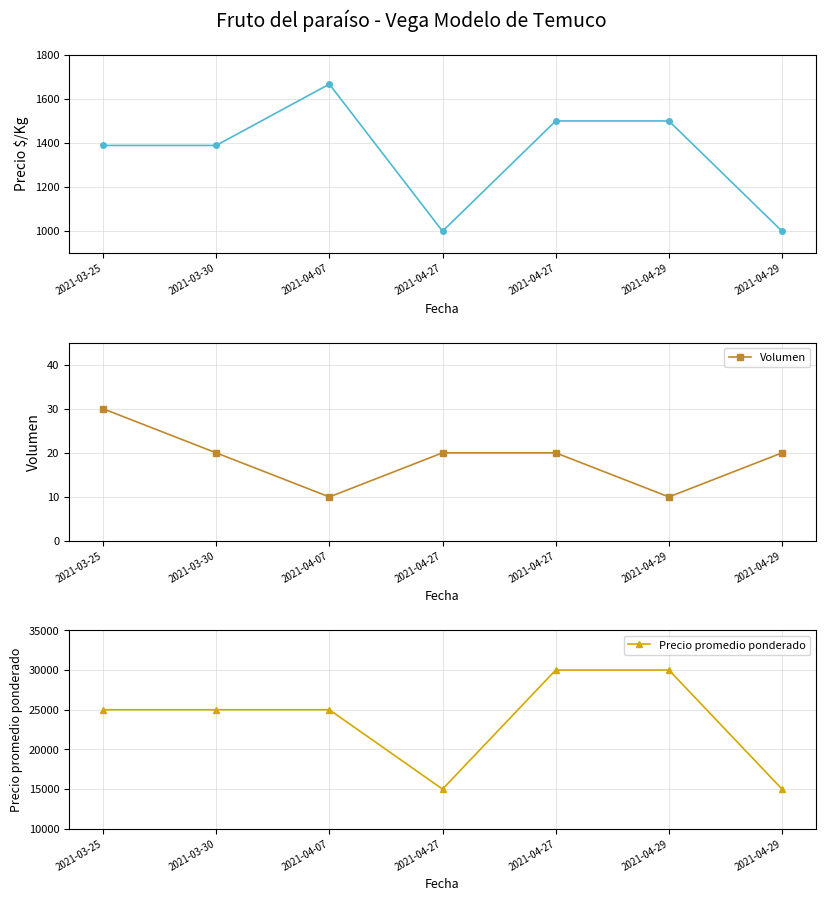

What is the difference between the highest and lowest values at 2021-03-25?

24970